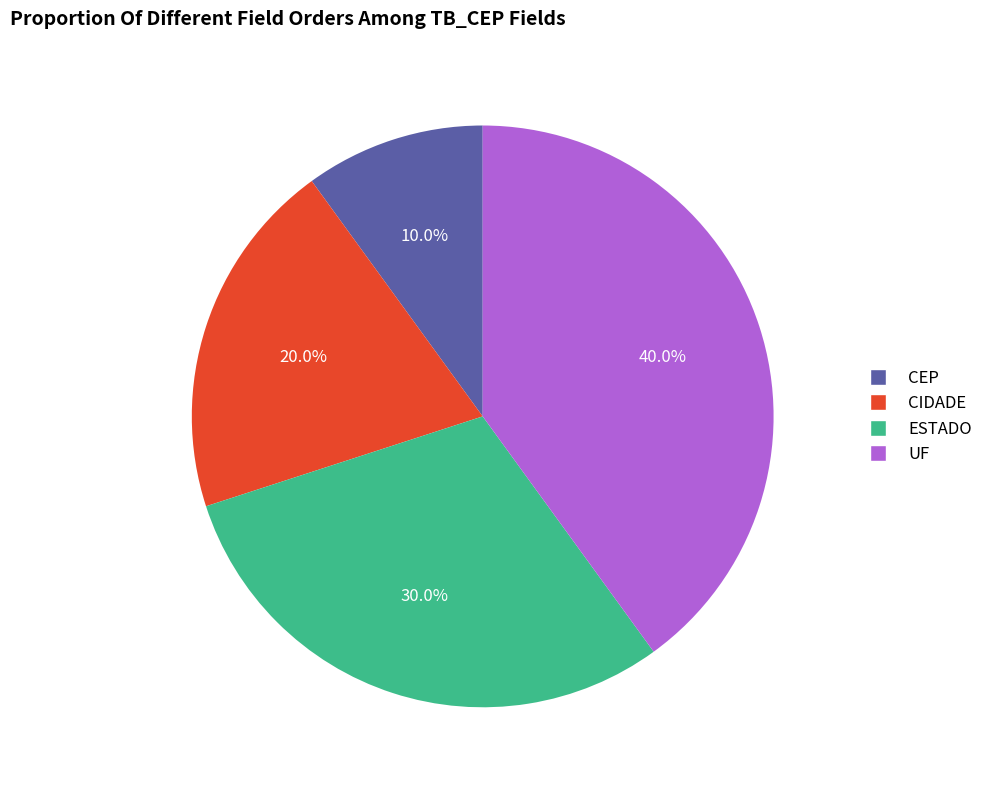

To the nearest percent, what portion does CIDADE represent?

20%